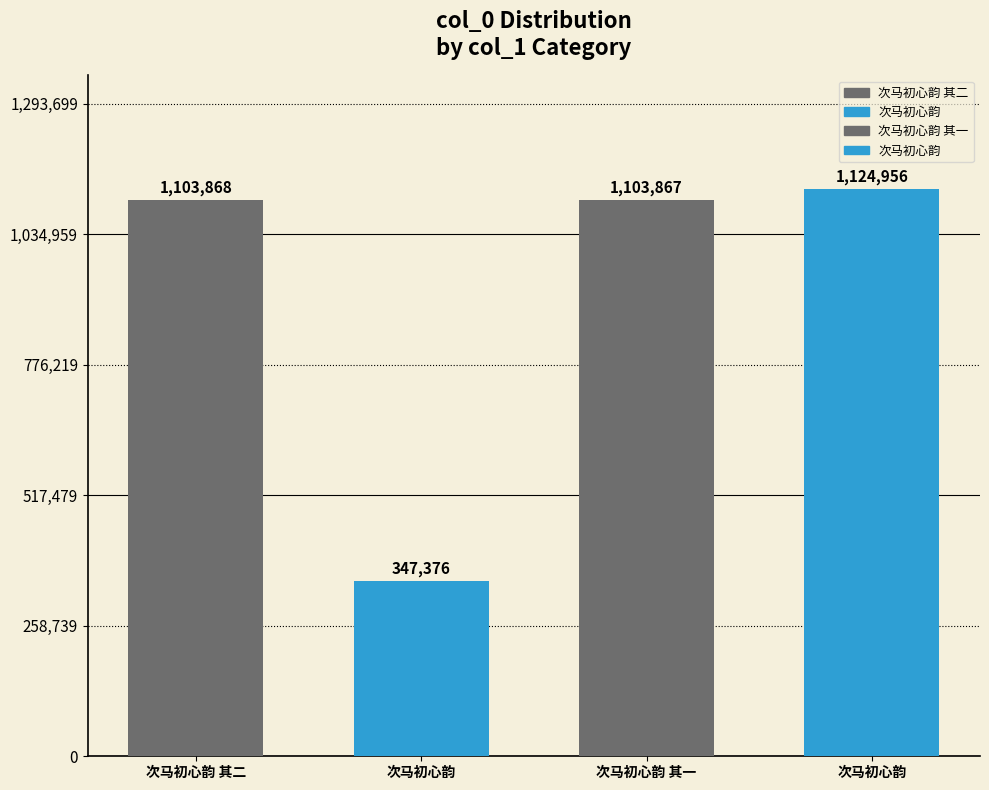

At which category does the chart reach its peak across all series?

次马初心韵